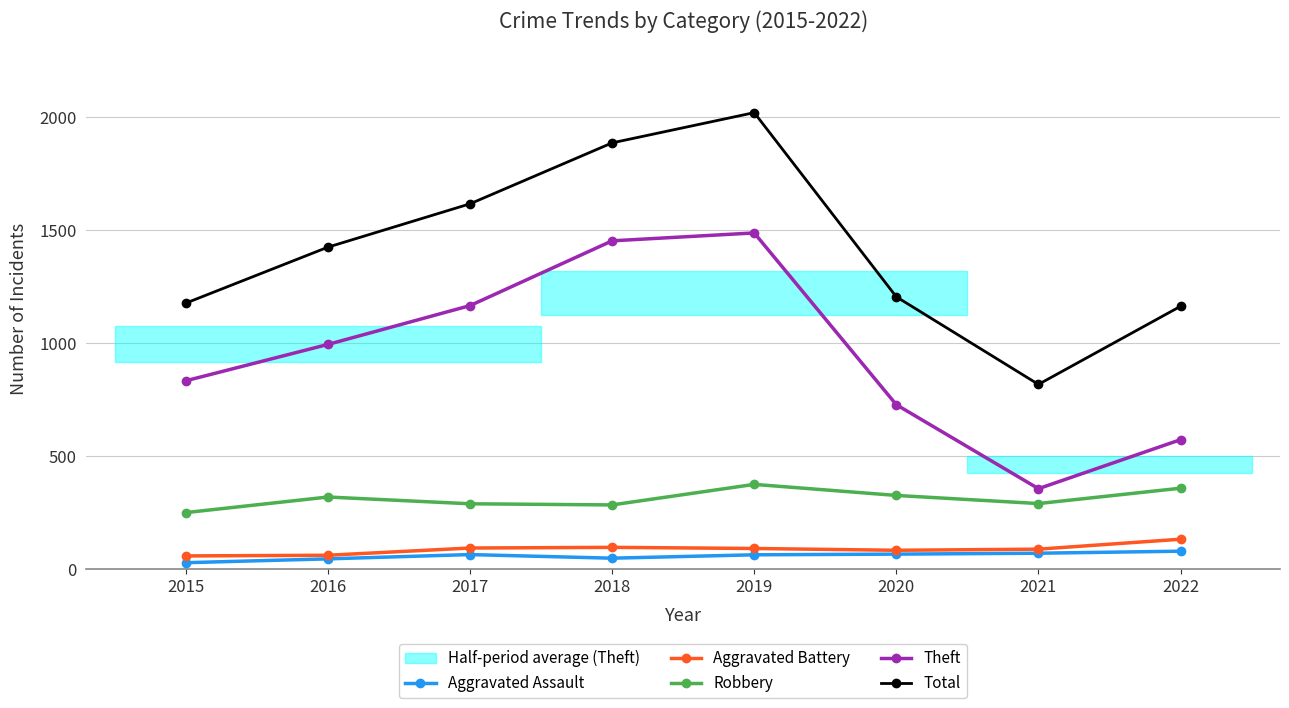

Which series has the widest spread of values?

Total